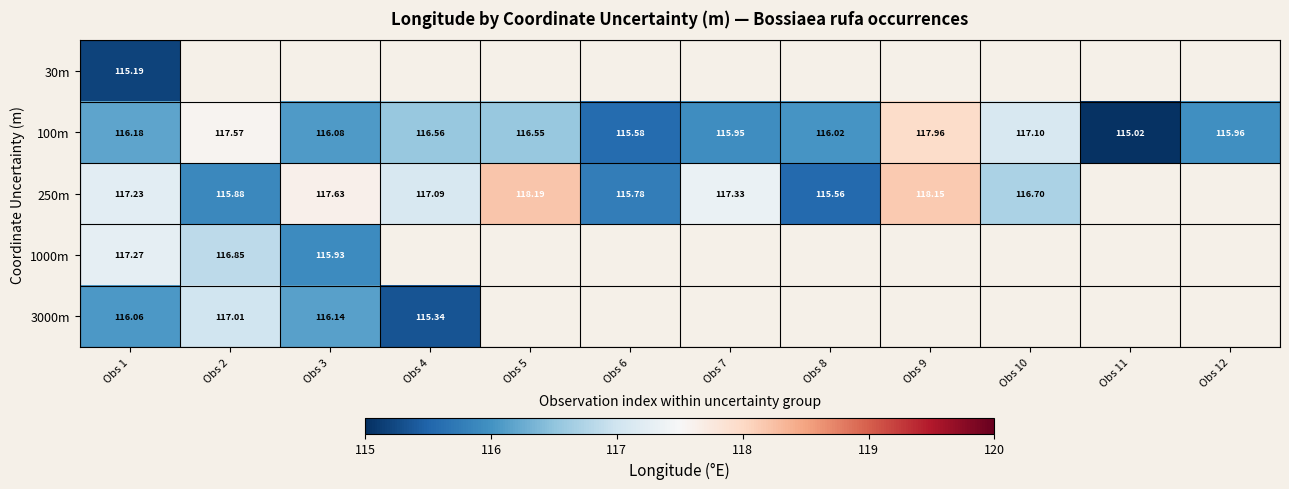

Which category has the highest value in the 30m series?

Obs 1